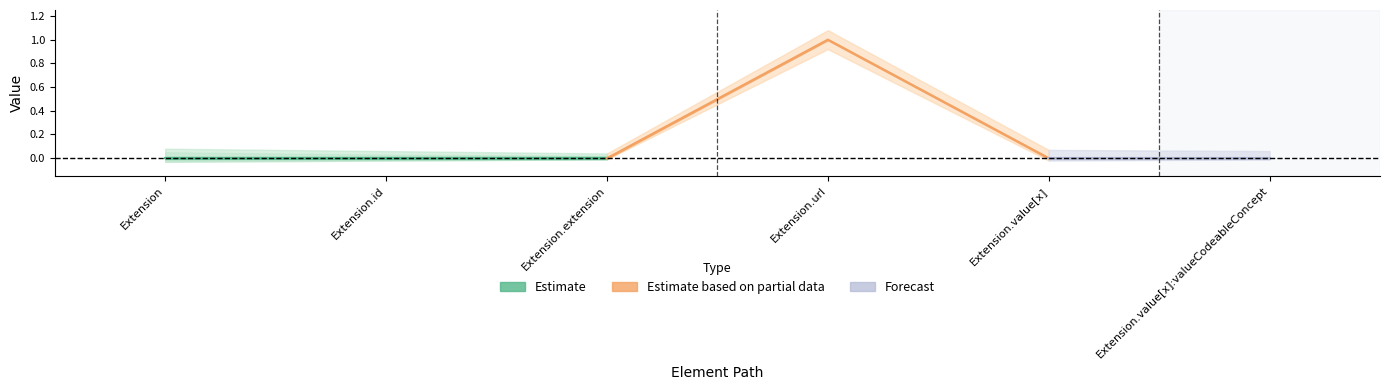

What position from the left is Extension.value[x]?

5